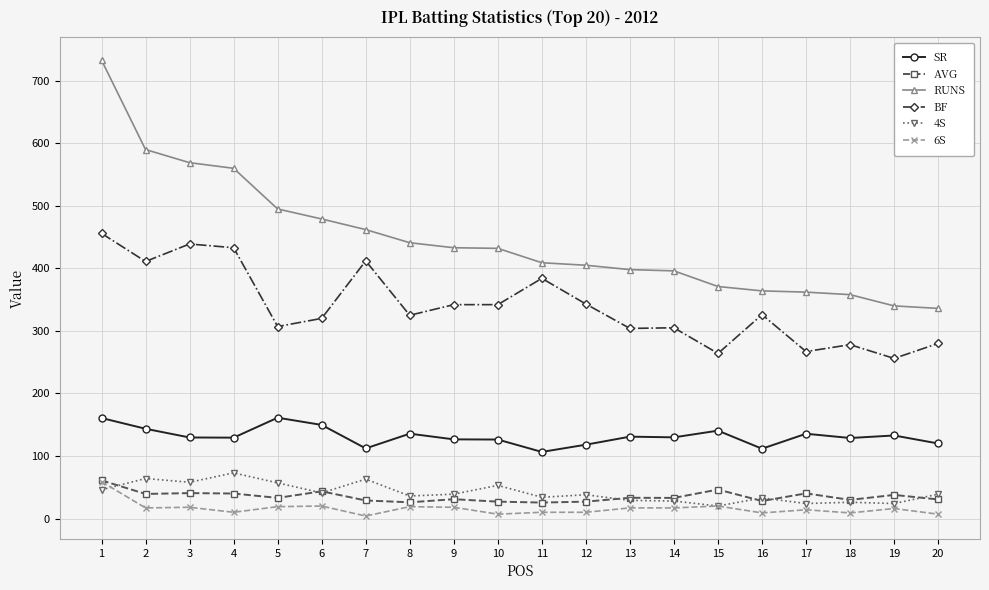

What is the maximum value shown in the chart?

733.0